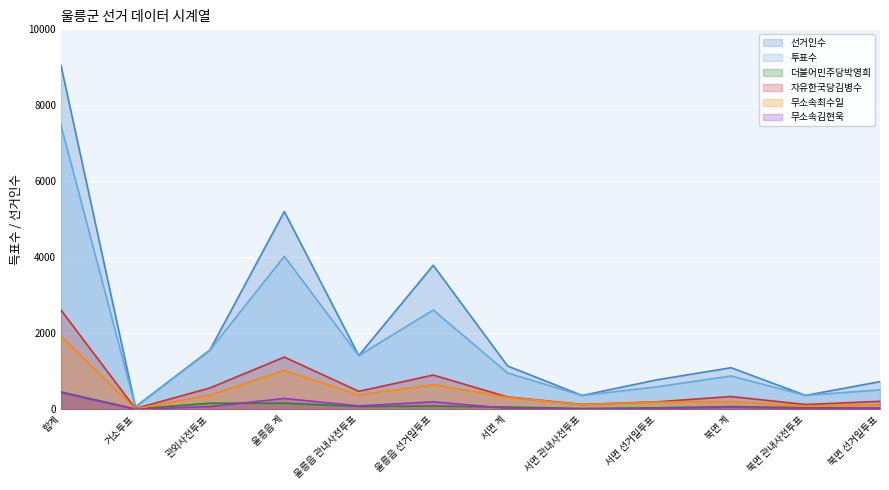

True or false: 선거인수 and 투표수 intersect in this chart.

False